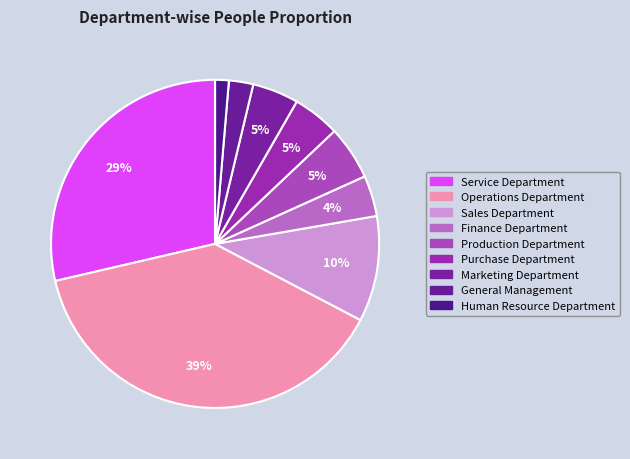

Is it true that Production Department is 5% of the pie?

True